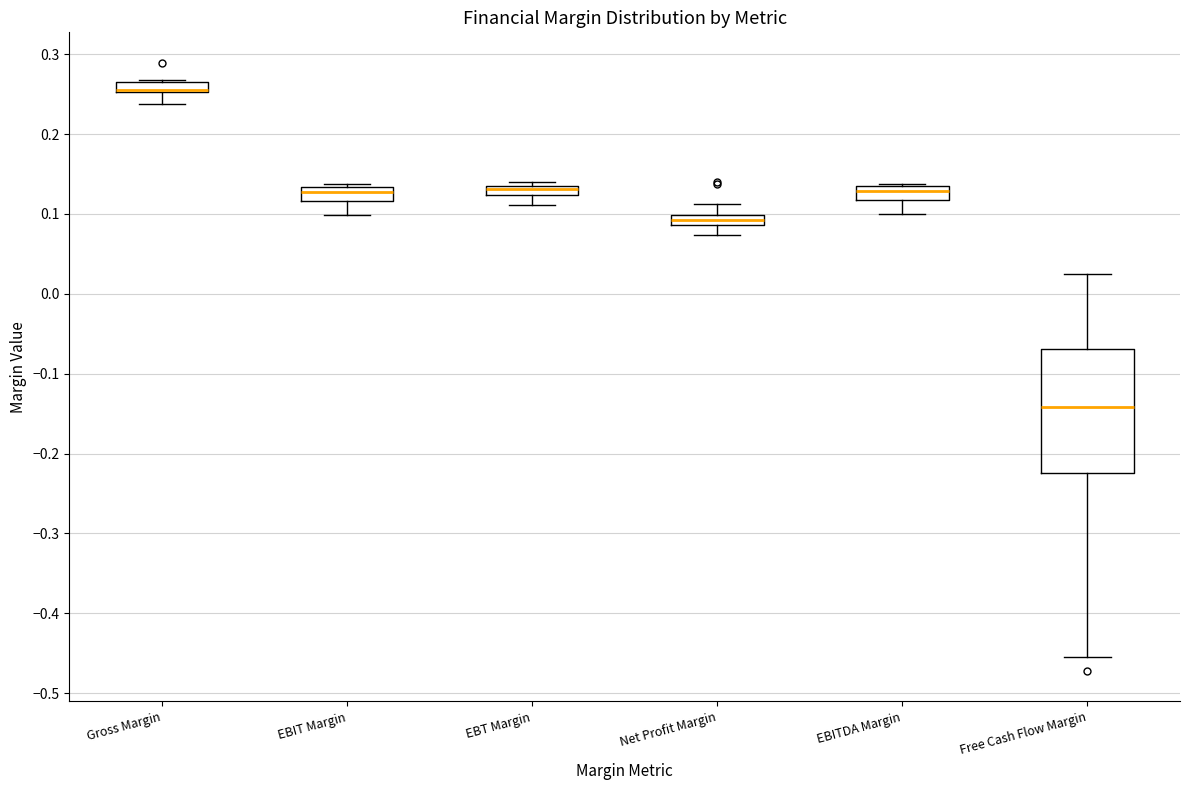

Comparing the boxes themselves (not the whiskers), which one is the tallest?

Free Cash Flow Margin